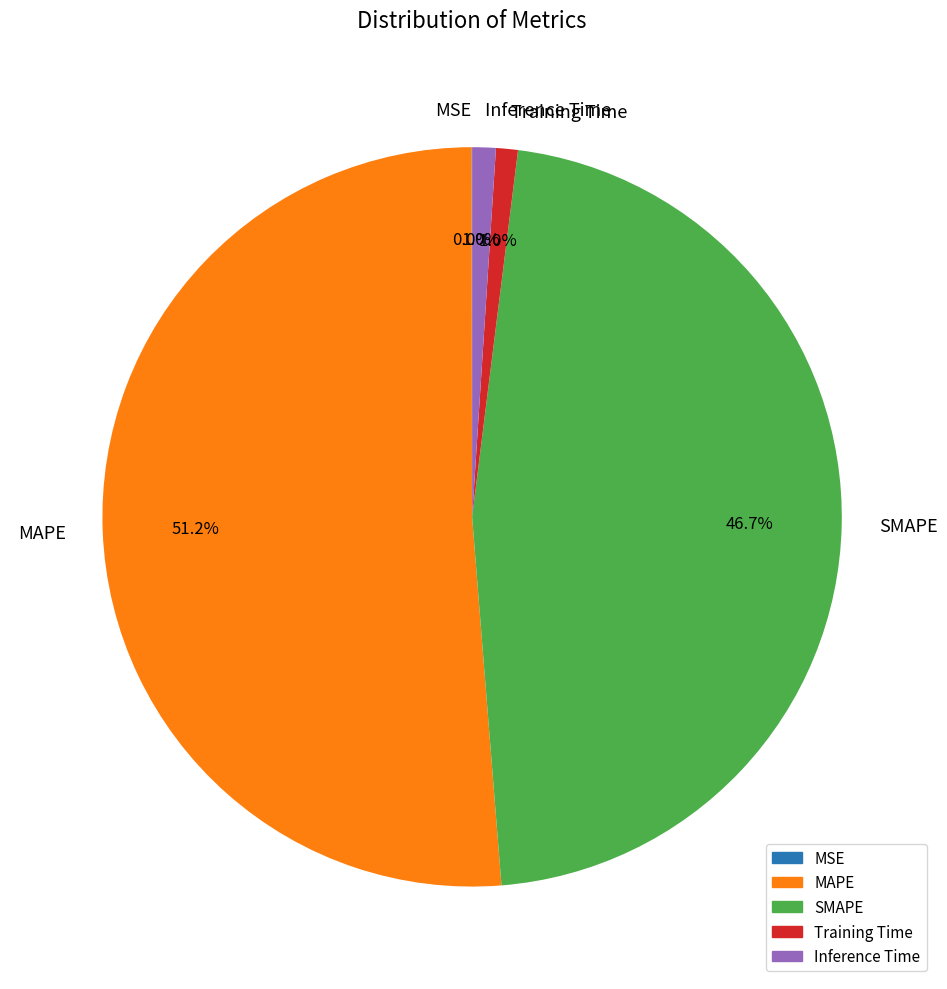

Does any single category account for the majority?

Yes